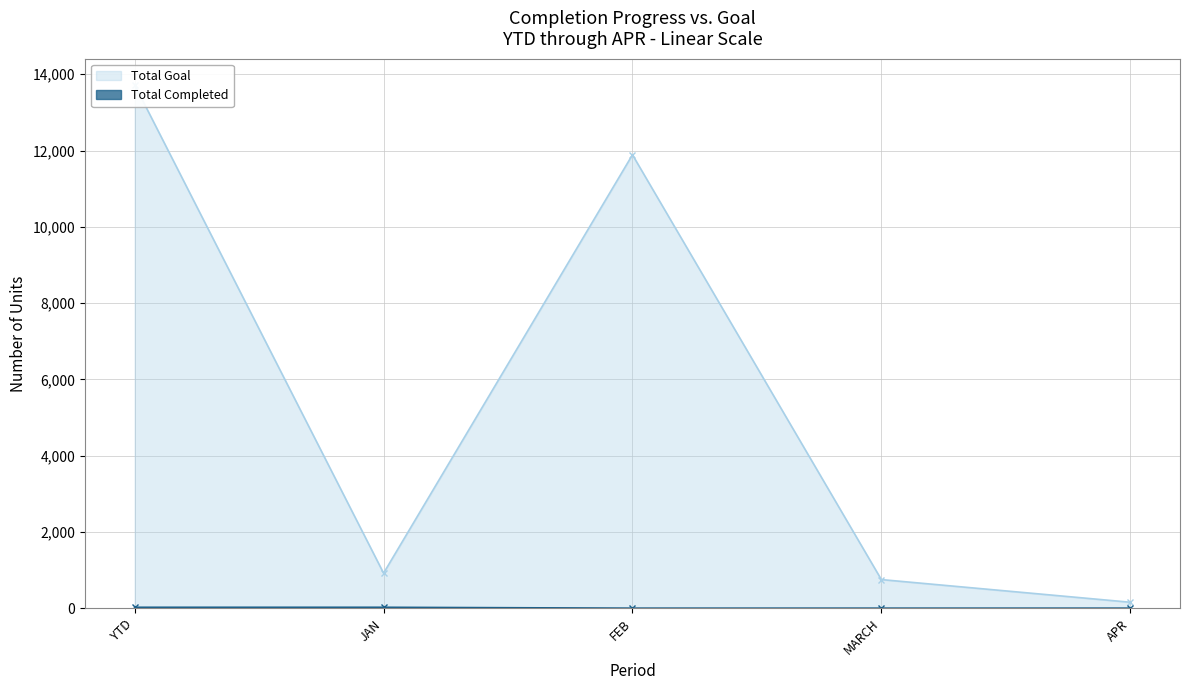

How many values in Total Completed are above zero?

2